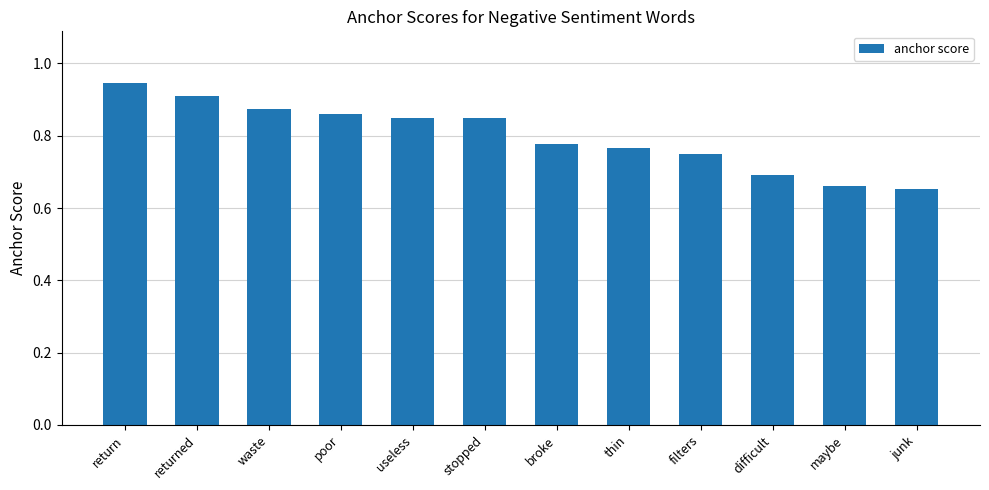

How many bars are there in total?

12